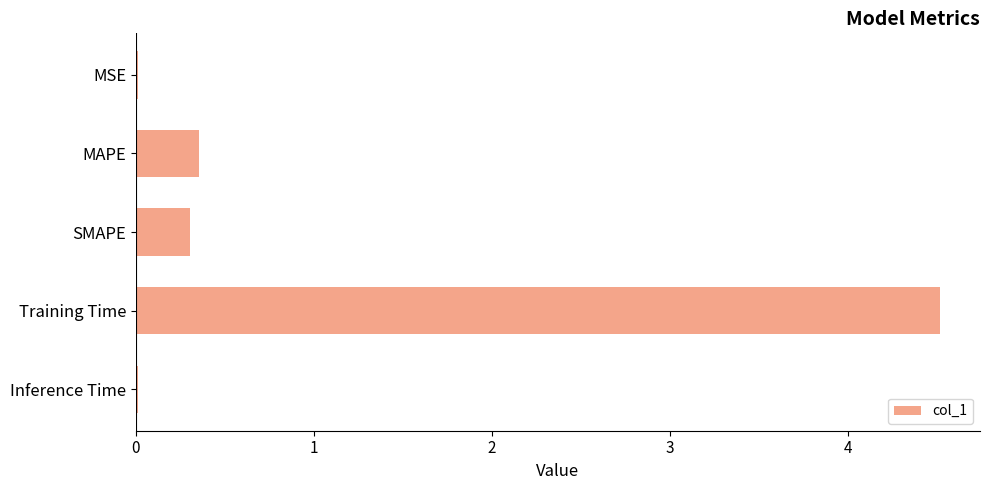

What is the sum of the values at MAPE and Training Time?

4.9